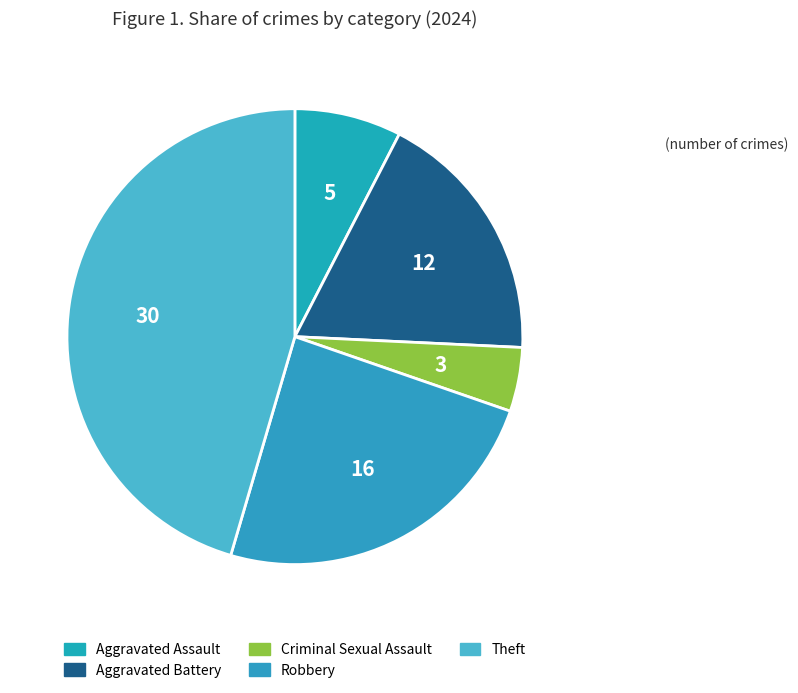

Is there any slice that represents more than half of the pie?

No